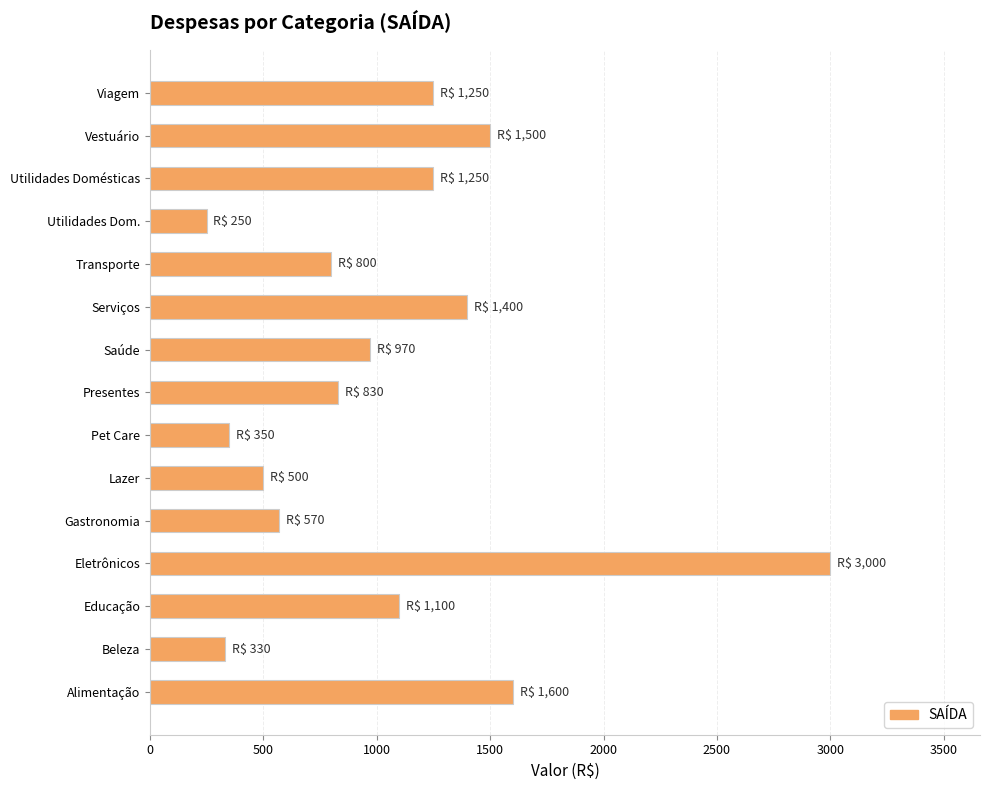

Is it true that the value at Eletrônicos is 3000?

True